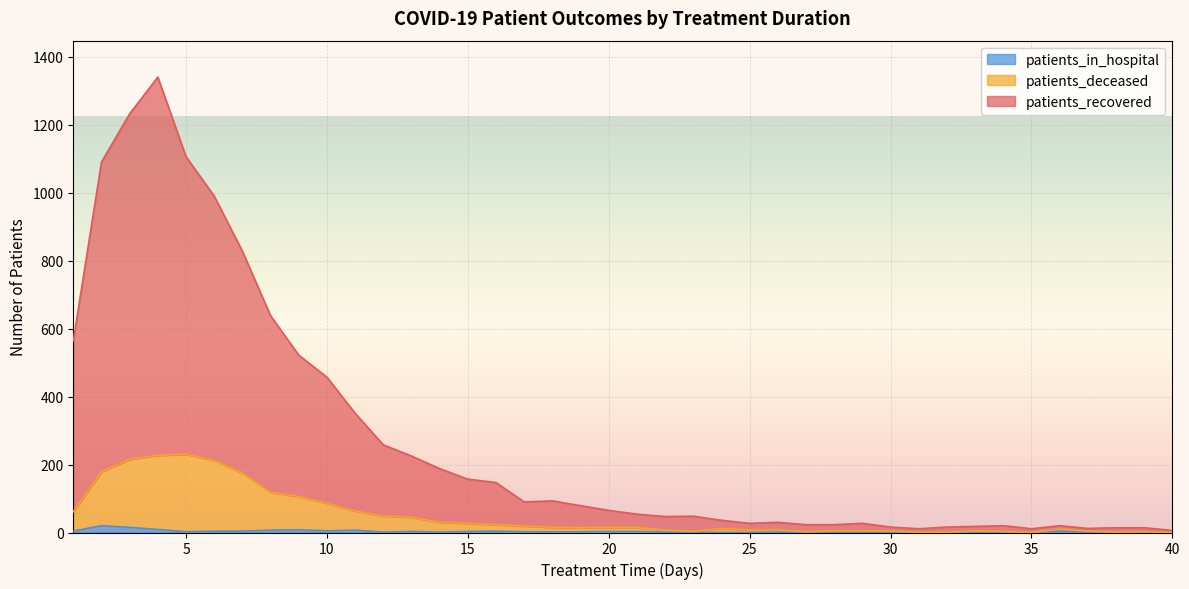

Which has a higher value, 19 or 28?

19